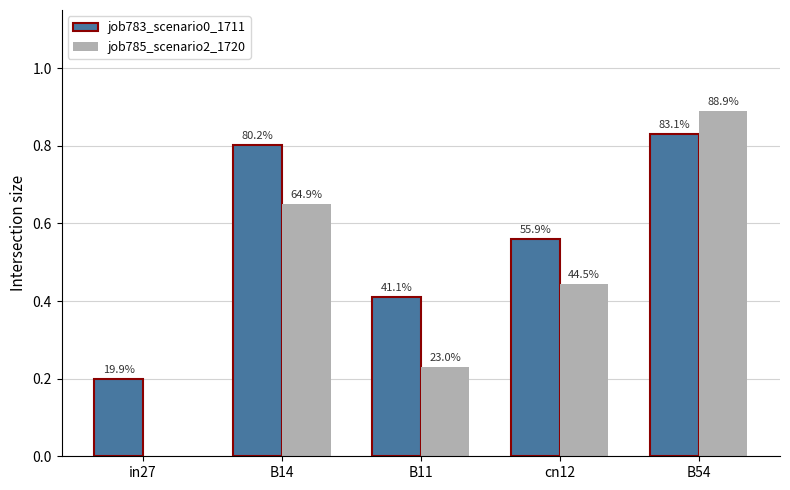

What are all the series names shown in the legend?

job783_scenario0_1711, job785_scenario2_1720